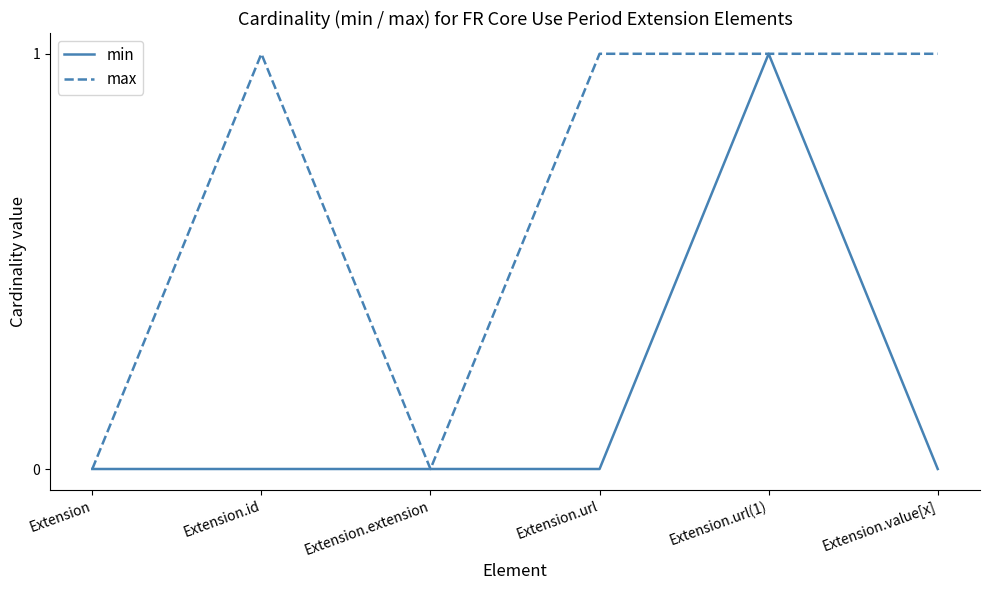

What position from the right is Extension.id?

5